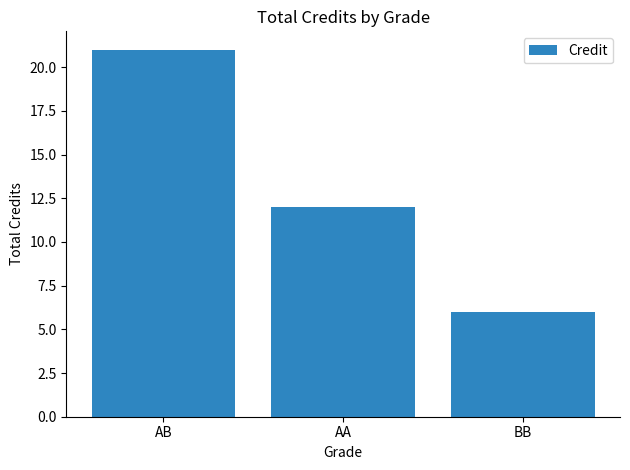

What is the value of the 2nd bar from the left?

12